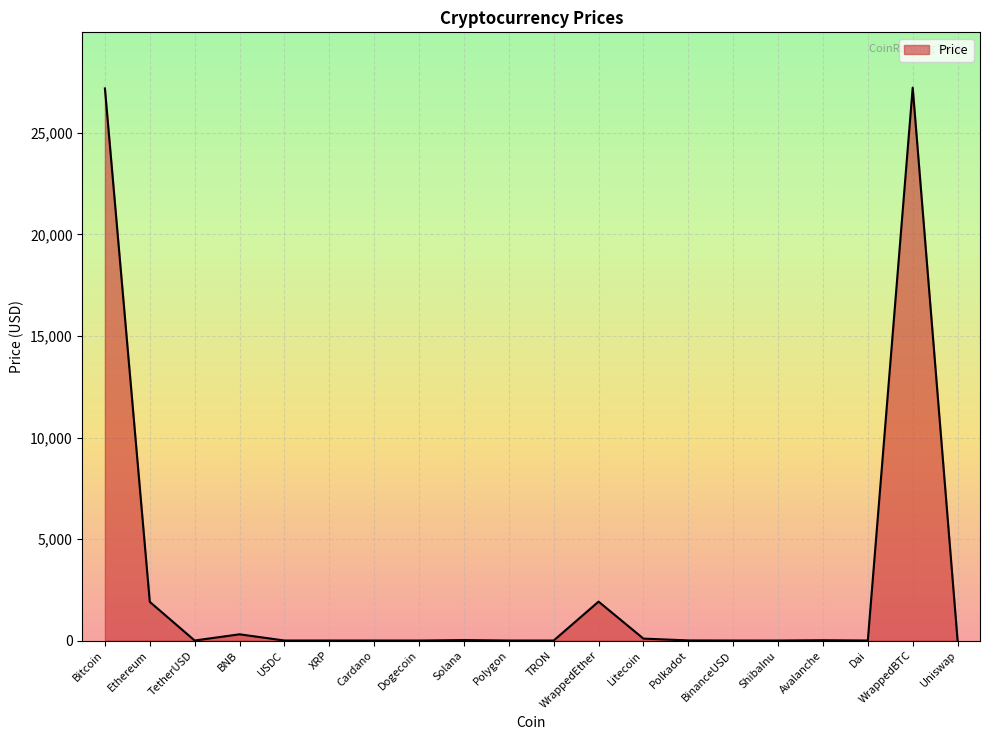

The chart shows a value of 48837.8 at WrappedBTC. True or false?

False